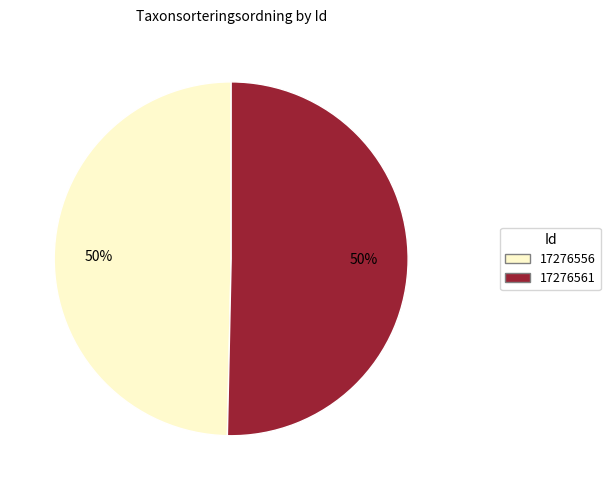

To the nearest percent, what percentage of the pie is 17276556?

50%